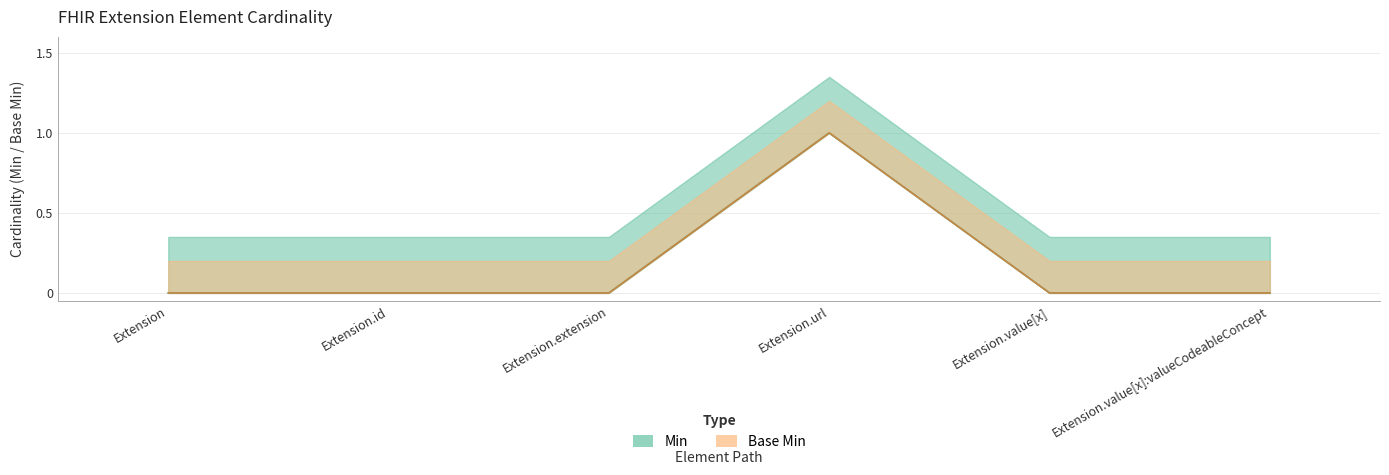

List the series in order of their peak value, highest first.

Min, Base Min